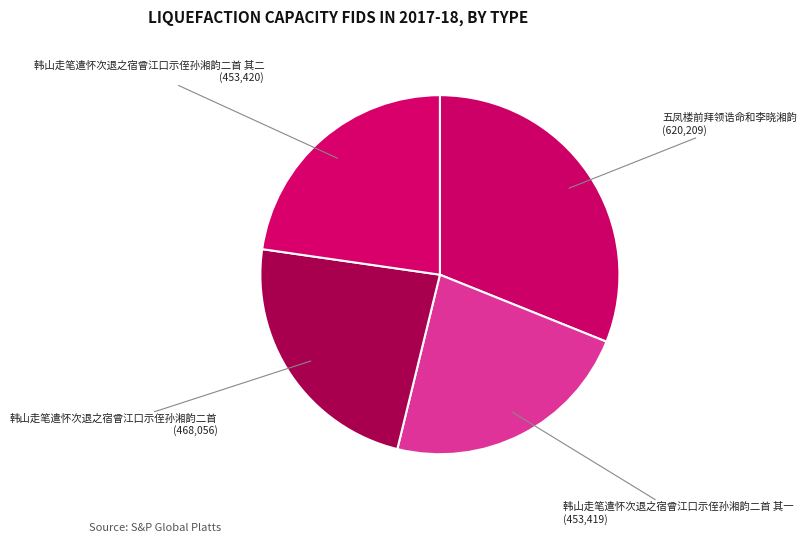

Count the number of slices in the pie.

4